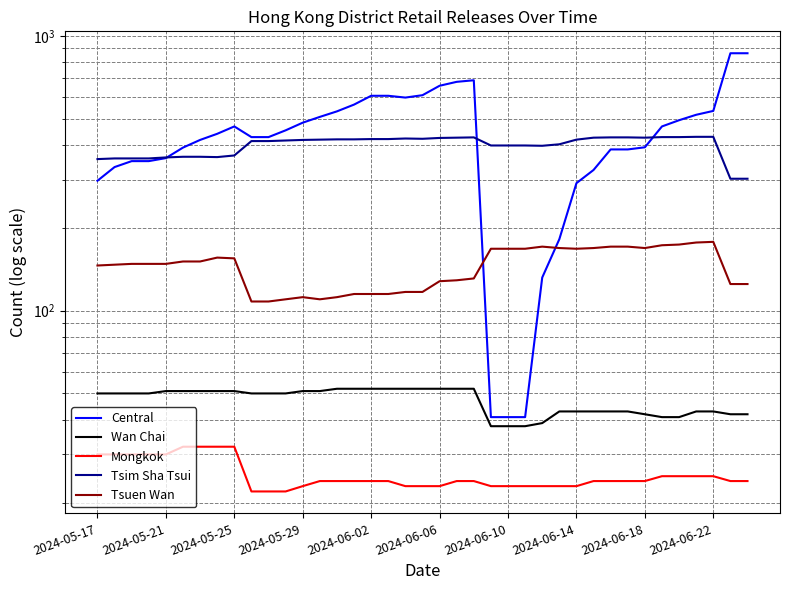

What is the difference between the second highest and second lowest values in the Tsuen Wan series?

69